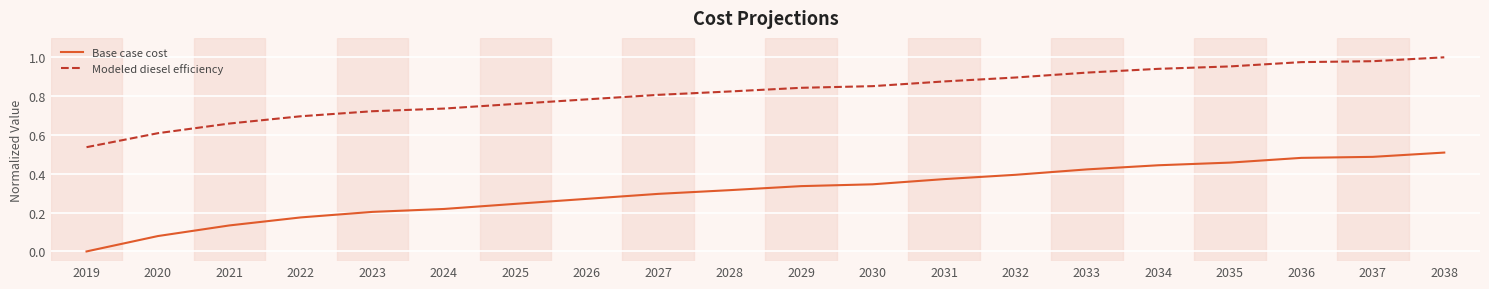

Is it true that Modeled diesel efficiency equals 0.4 at 2022?

False